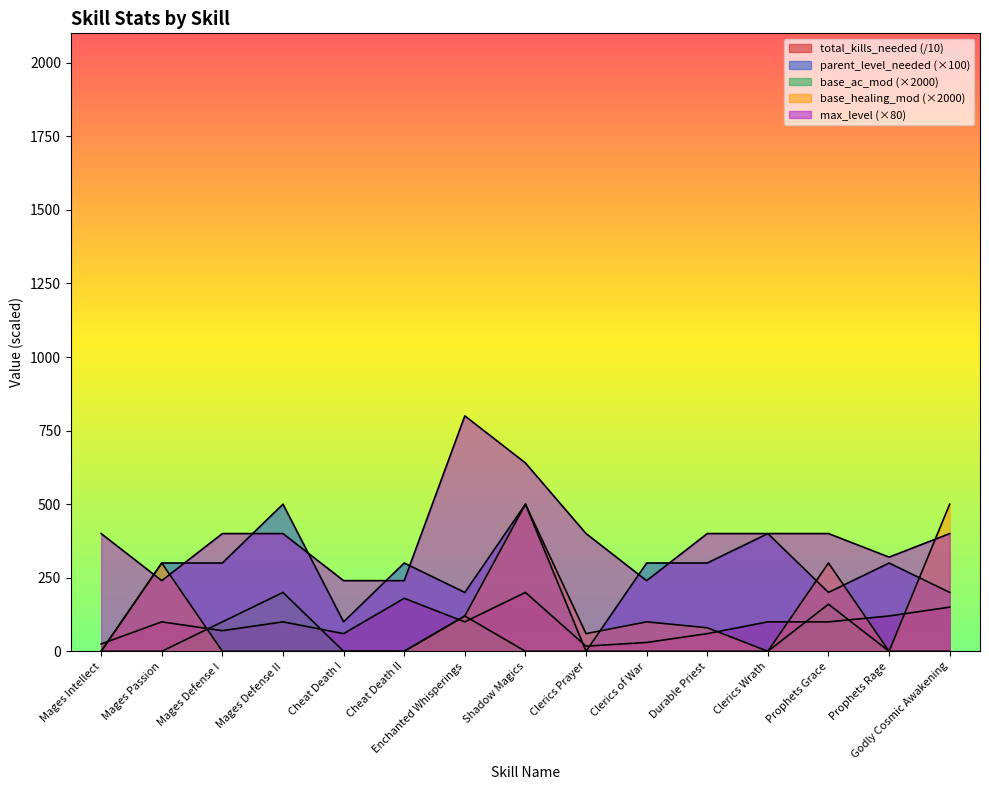

Which series ends up on top after the final intersection of parent_level_needed and total_kills_needed?

parent_level_needed